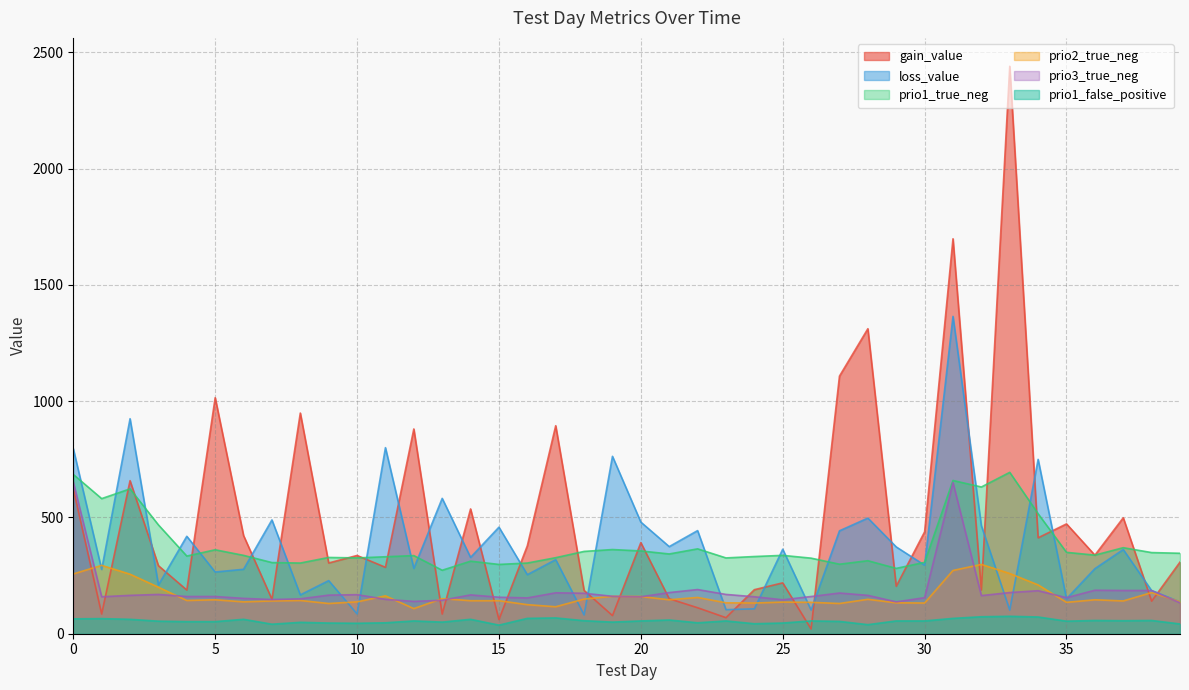

Where is prio1_true_neg nearest to the value 483?

3